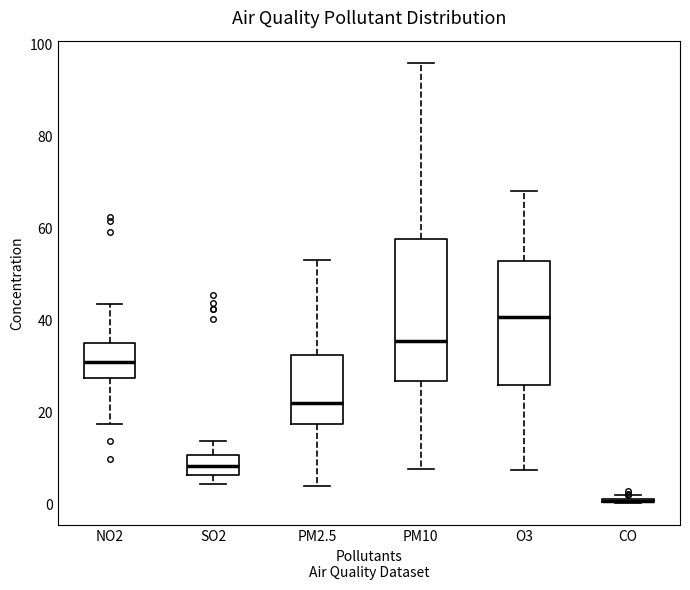

Where does the median line of the box for SO2 sit on the y-axis? The values are not printed on the chart, so give them approximately, as read against the axis.

8